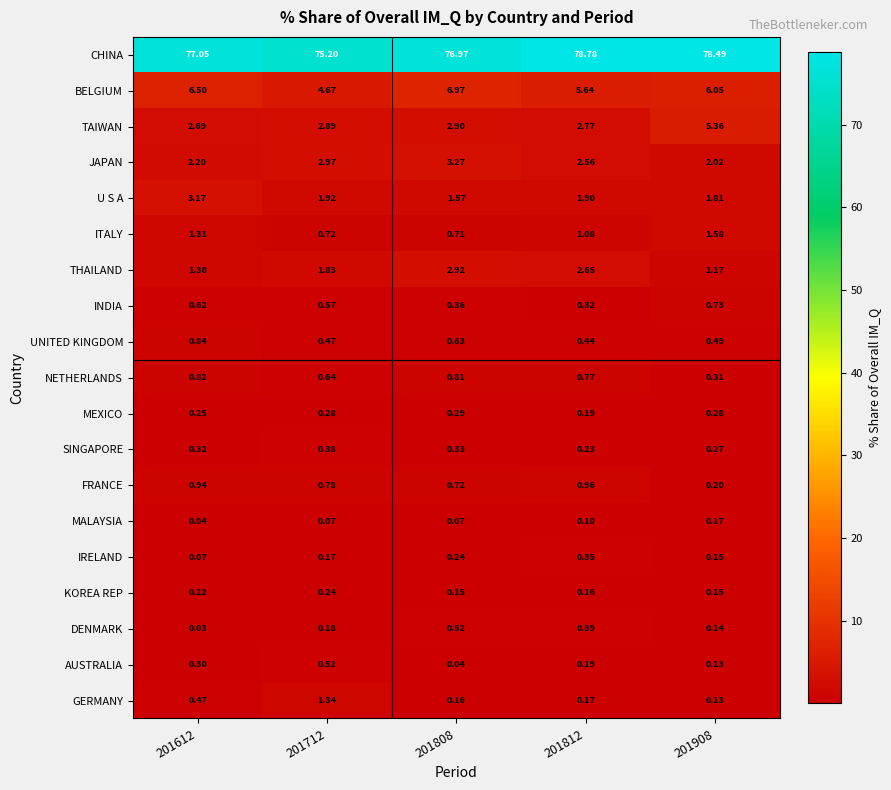

Which category has the lowest value across all series?

201612